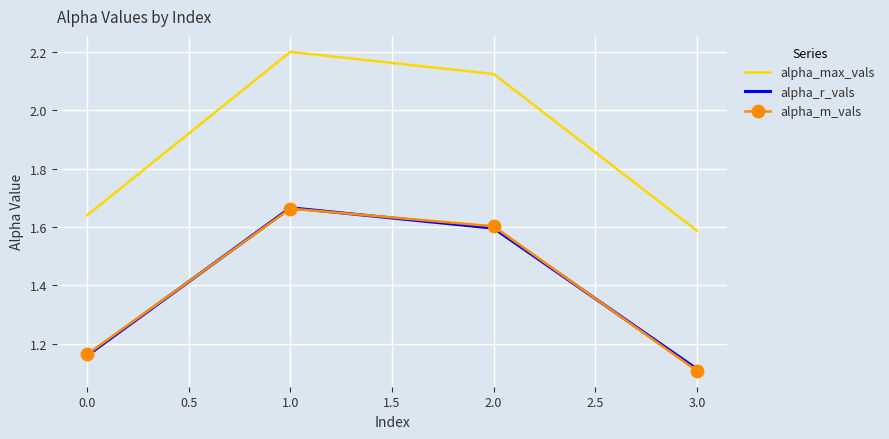

Which series has the largest total across all categories?

alpha_max_vals